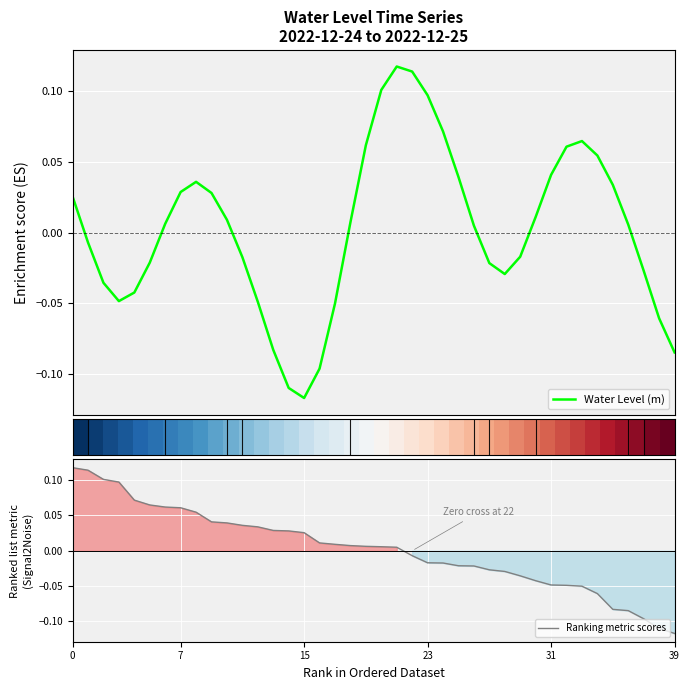

True or false: Water Level (m) and Ranking metric scores cross at least once.

False